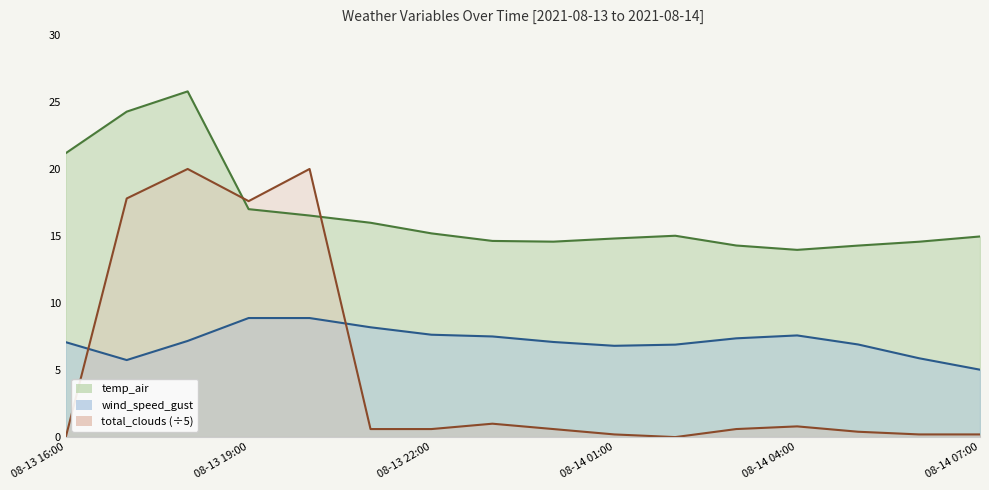

Reading left to right, list all the values displayed in this chart.

wind_speed_gust: 7.1	5.7	7.2	8.9	8.9	8.2	7.6	7.5	7.1	6.8	6.9	7.4	7.6	6.9	5.9	5.0
temp_air: 21.2	24.3	25.8	17.0	16.5	16.0	15.2	14.6	14.6	14.8	15.0	14.3	14.0	14.3	14.6	15.0
total_clouds: 0.0	17.8	20.0	17.6	20.0	0.6	0.6	1.0	0.6	0.2	0.0	0.6	0.8	0.4	0.2	0.2